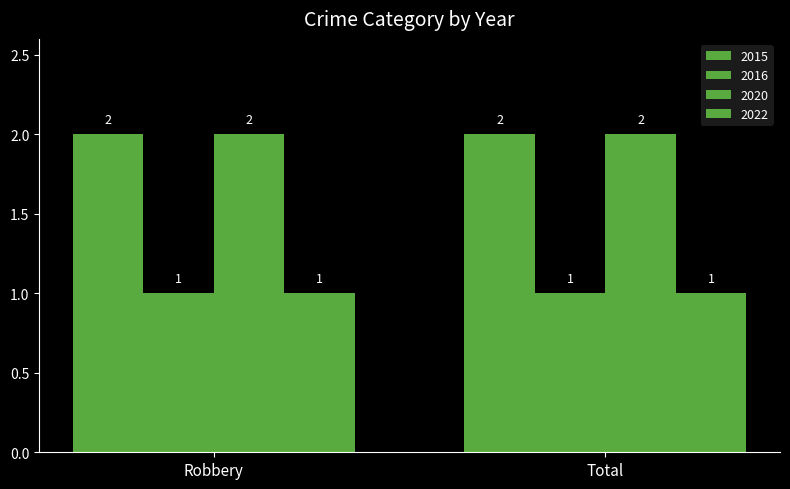

What is the label of the 1st bar from the left?

Robbery